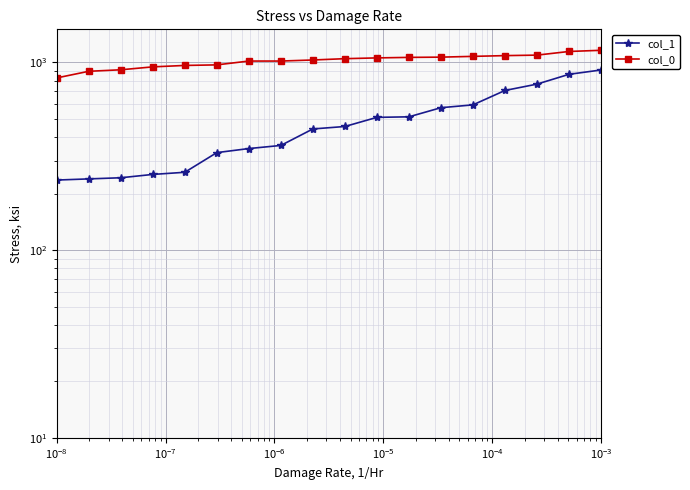

Reading left to right, transcribe all the data shown in this chart.

col_1: 236.2	239.6	243.0	253.1	259.9	330.8	347.6	361.1	442.1	455.6	509.6	513.0	573.8	594.0	708.8	766.1	864.0	911.2
col_0: 826.7	896.7	913.3	946.7	963.3	970.0	1016.7	1016.7	1030.0	1046.7	1056.7	1063.3	1066.7	1076.7	1086.7	1093.3	1143.3	1160.0